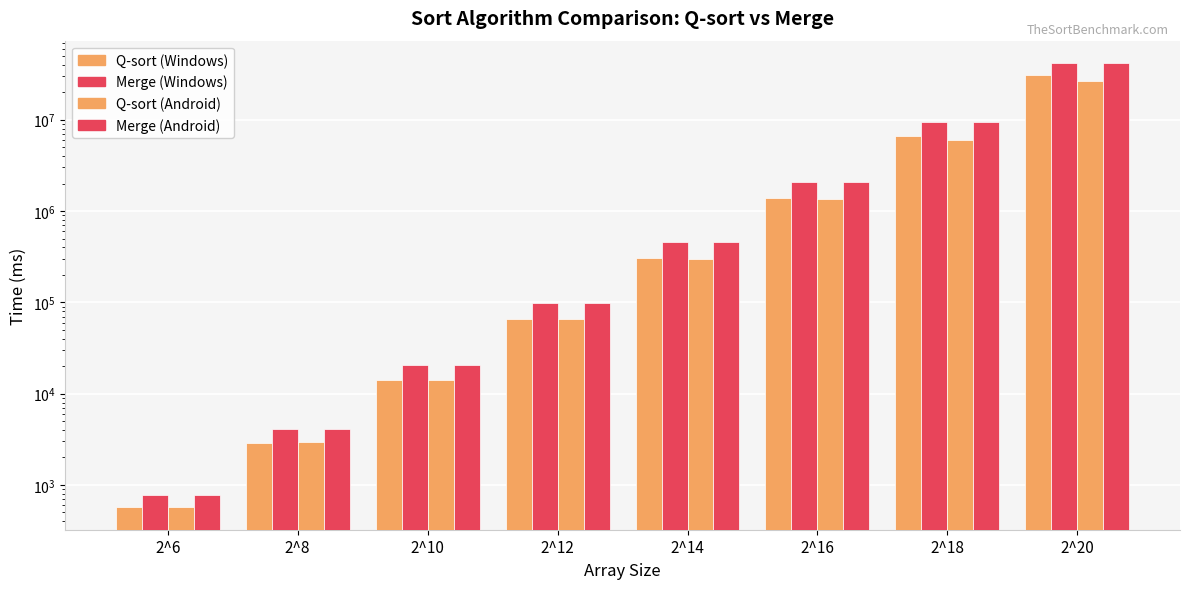

How many bars are there in each group?

4